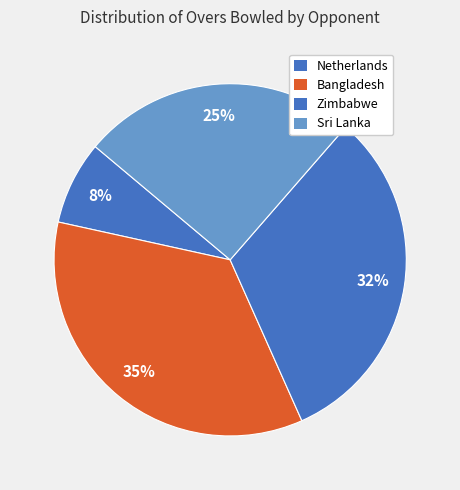

Count the number of slices in the pie.

4